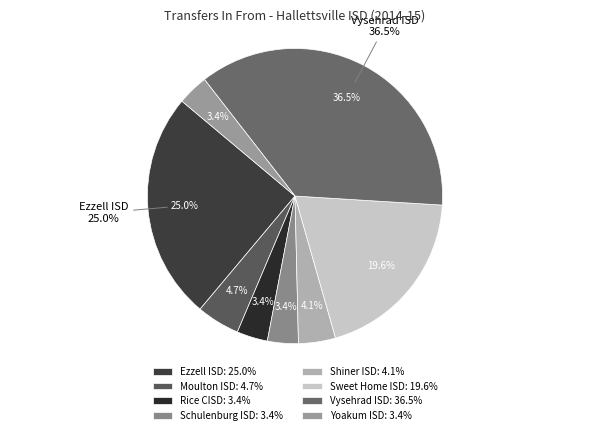

What is the ratio of the value at Rice CISD to the value at Yoakum ISD?

1.0